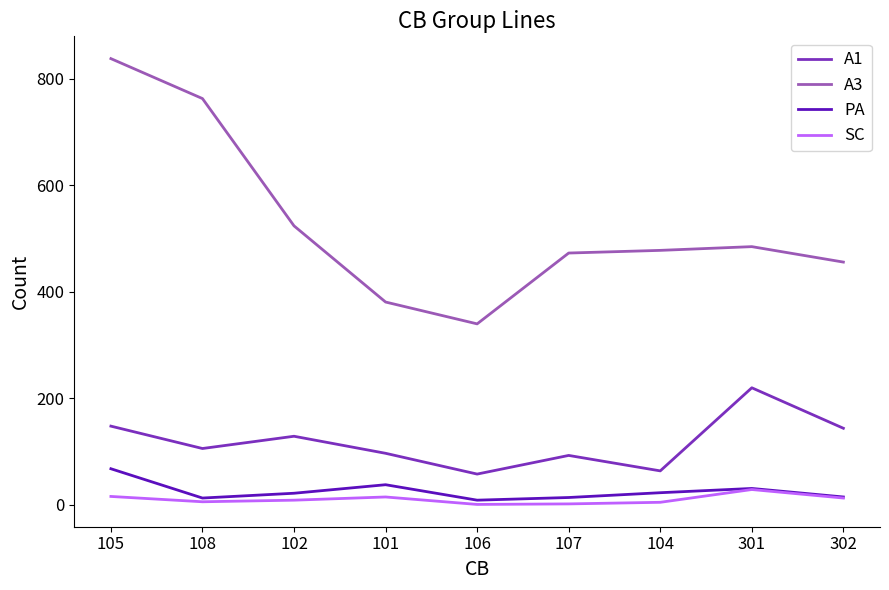

Rank the series by their maximum value, from lowest to highest.

SC, PA, A1, A3